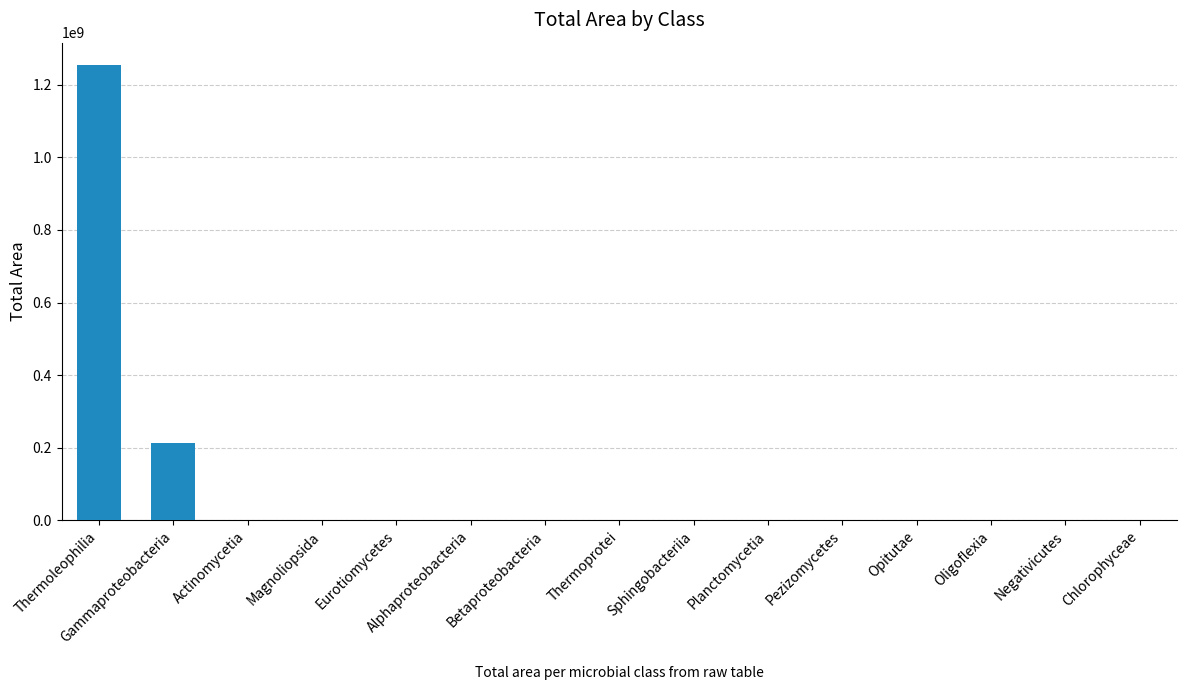

Are the bars horizontal?

No